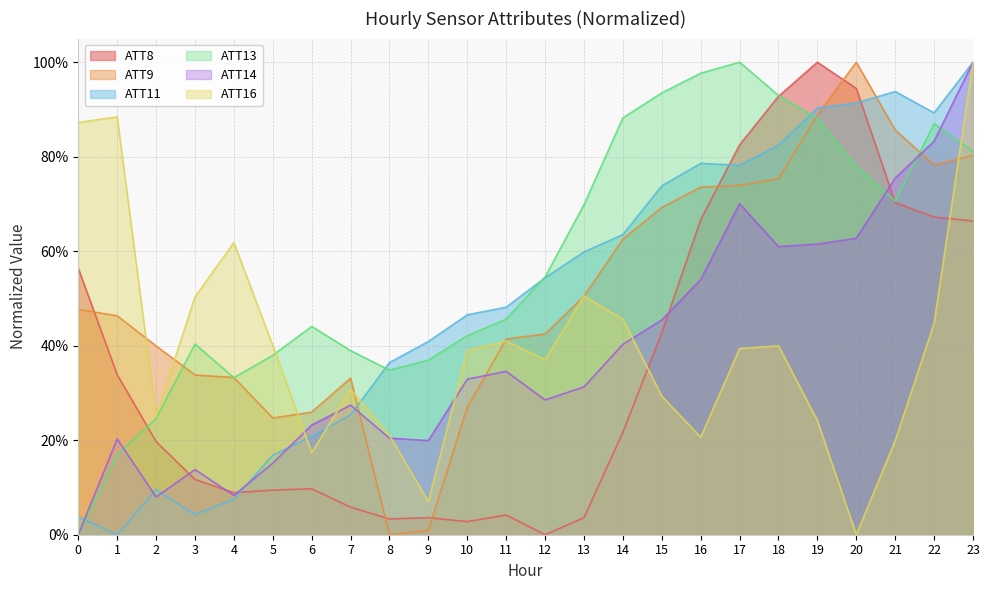

What is the difference between the maximum and second lowest values in the ATT11 series?

1.0